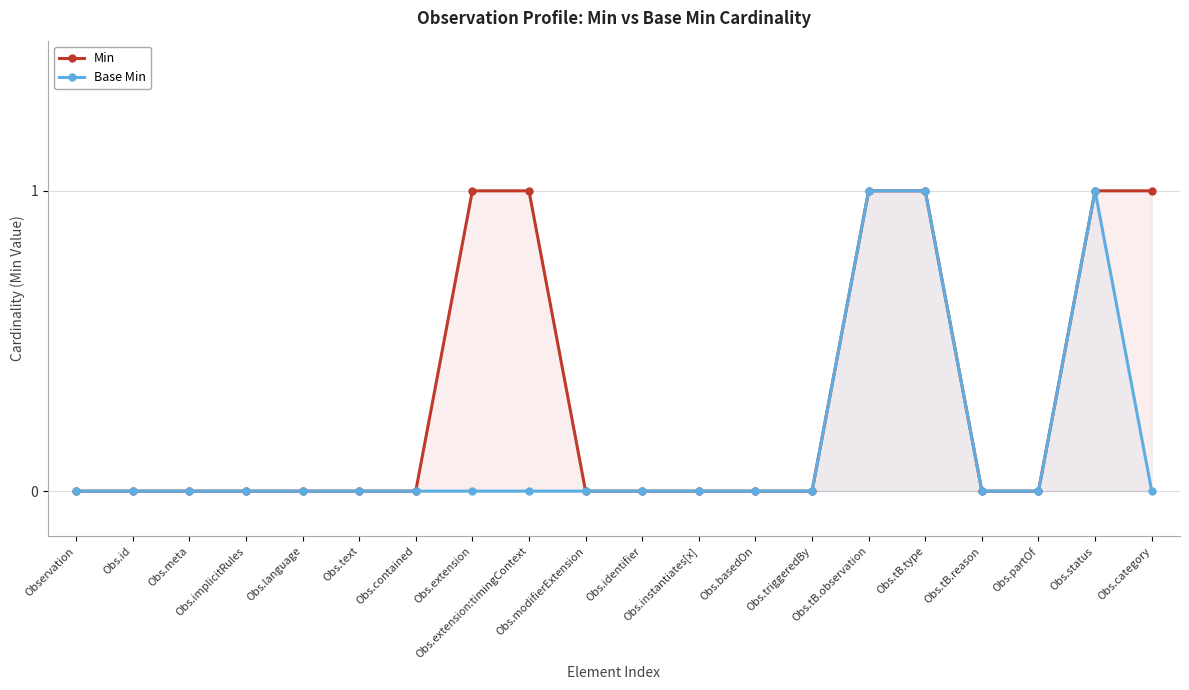

True or false: Base Min has a value of 1 at Obs.tB.observation.

False